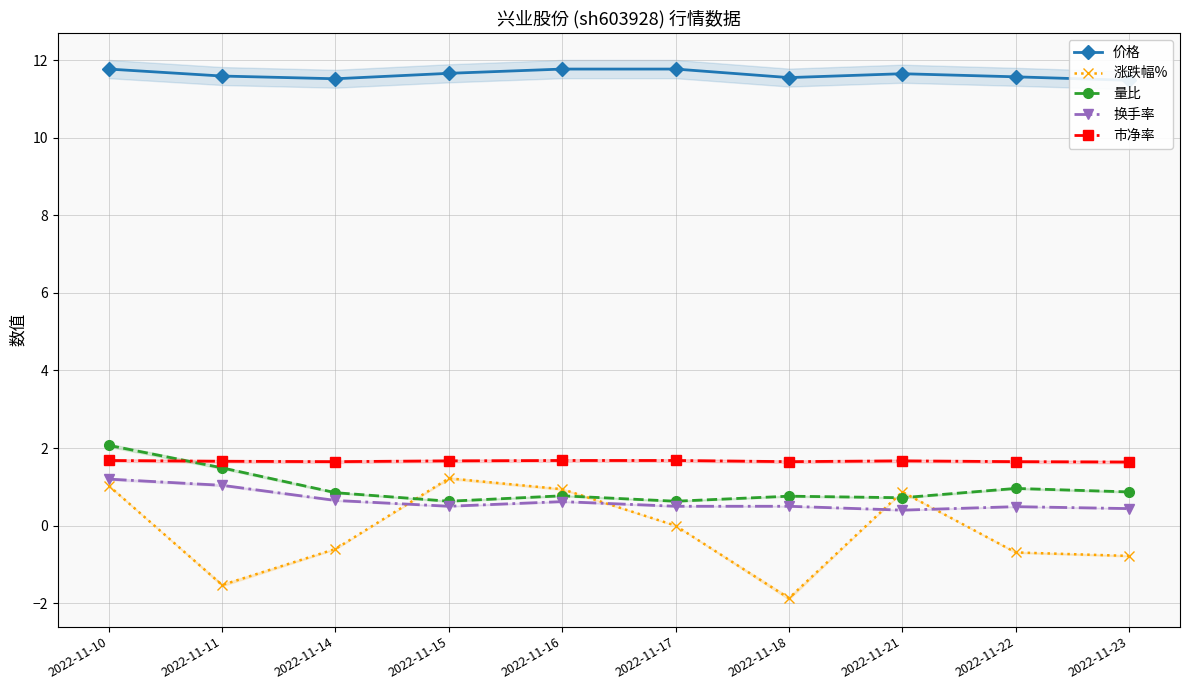

How many distinct data groups are displayed?

5